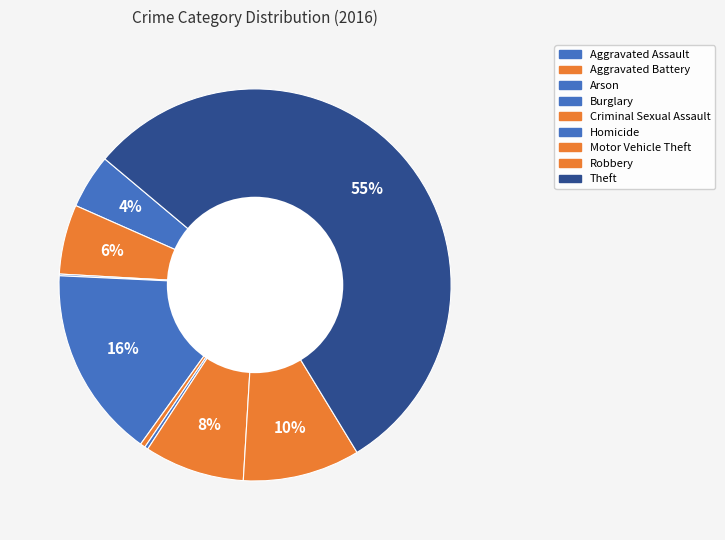

True or false: Burglary accounts for 16% of the total.

True